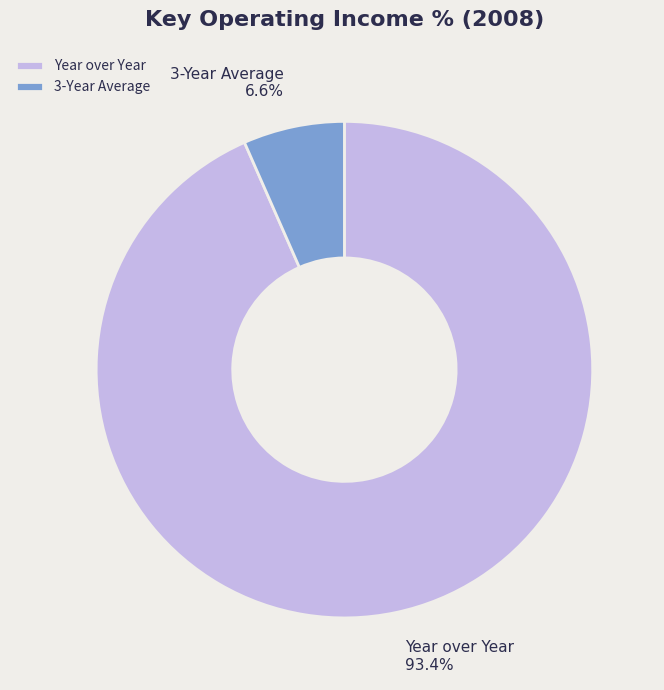

Which category has the biggest portion of the pie?

Year over Year